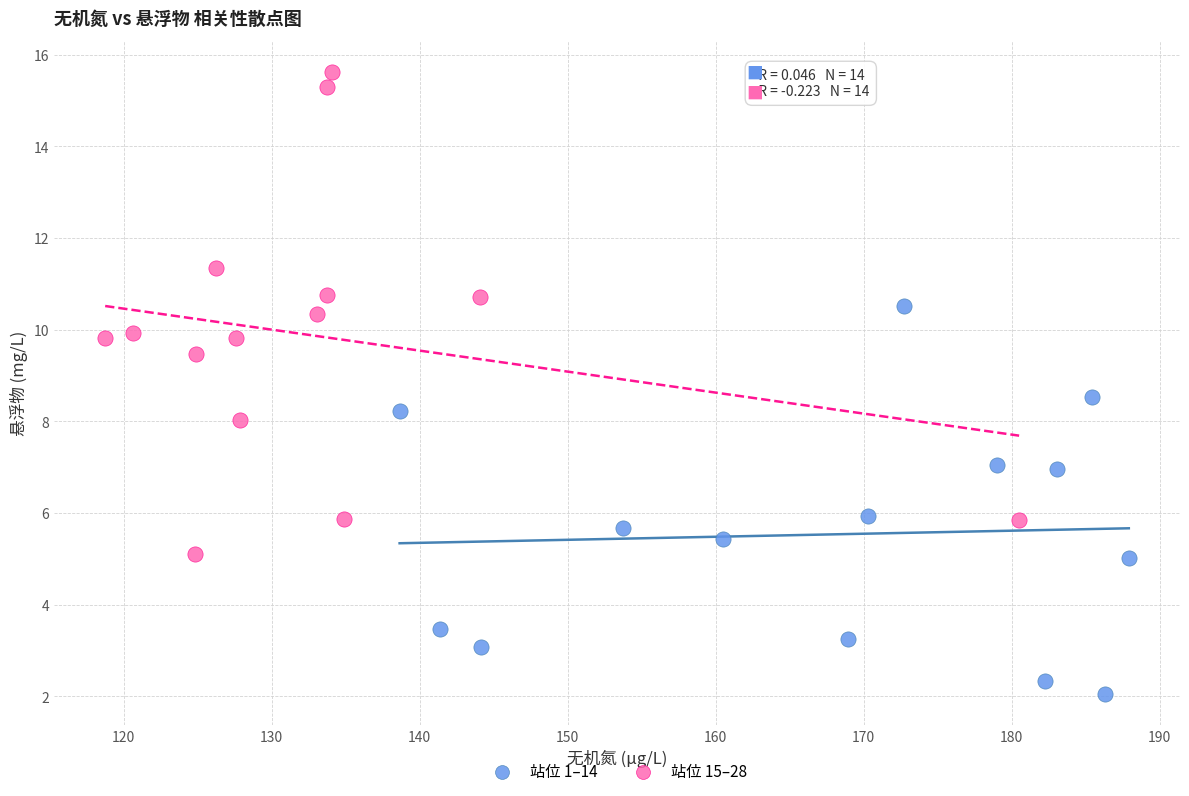

Which series has the largest Y range (max minus min)?

站位 15–28